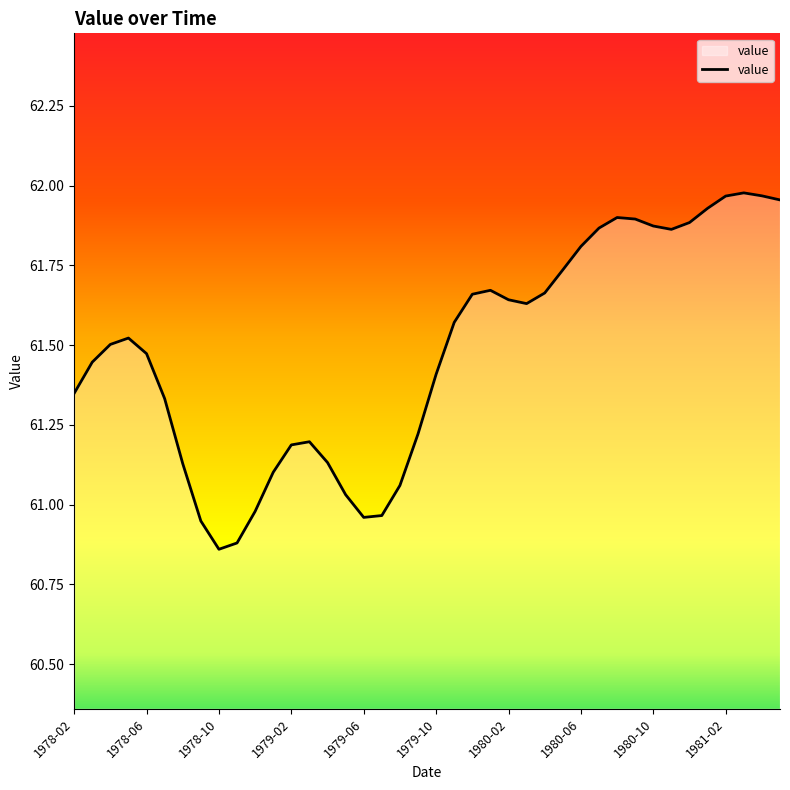

Which has a higher value, 1978-10 or 1978-02?

1978-02